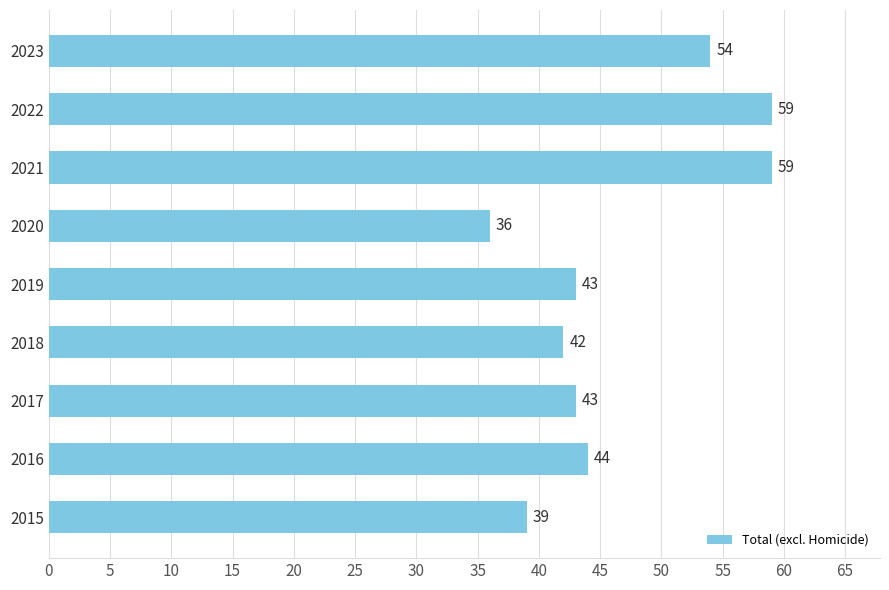

Reading bottom to top, list all the values displayed in this chart.

2015=39	2016=44	2017=43	2018=42	2019=43	2020=36	2021=59	2022=59	2023=54